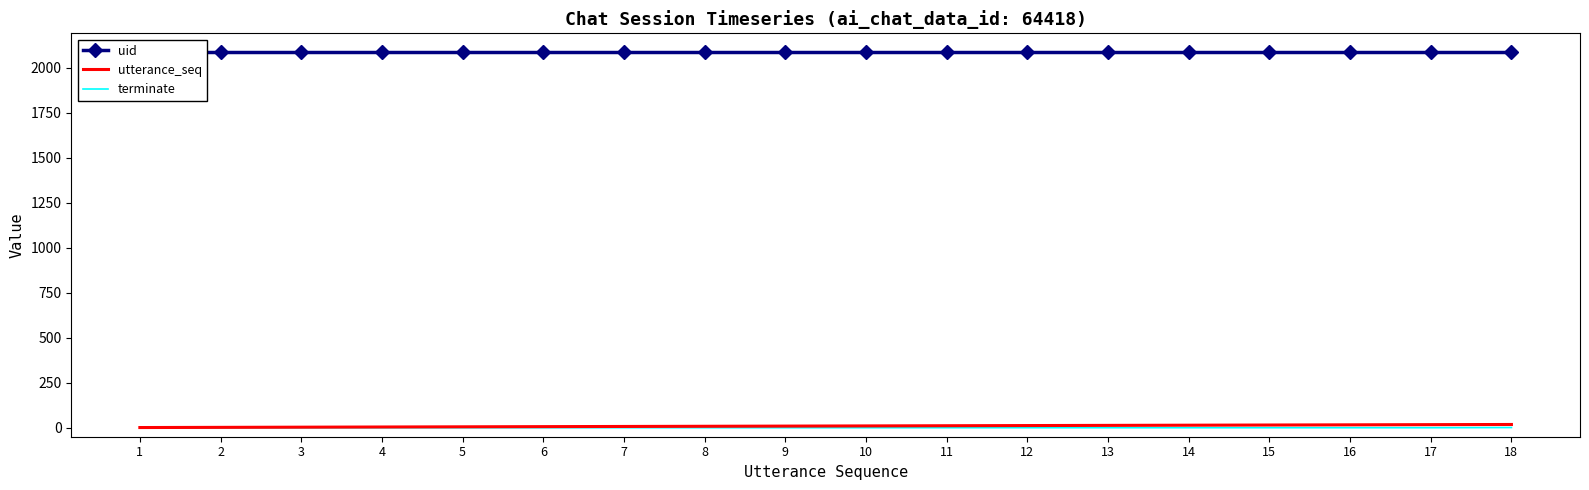

What is the value of the uid point at the 18th from the left?

2086